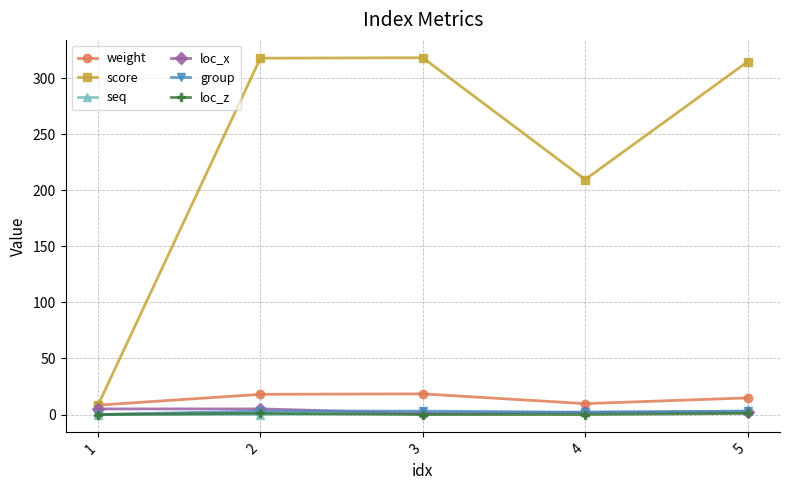

What is the average value of the score series?

233.9